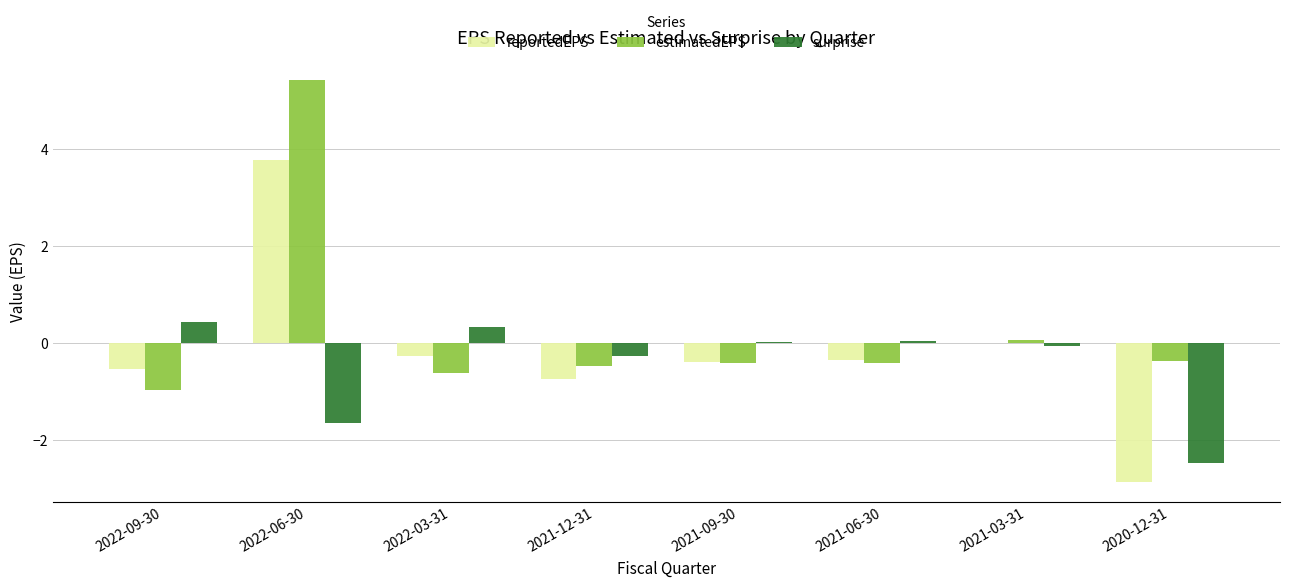

Read the estimatedEPS value at 2022-09-30.

-1.0